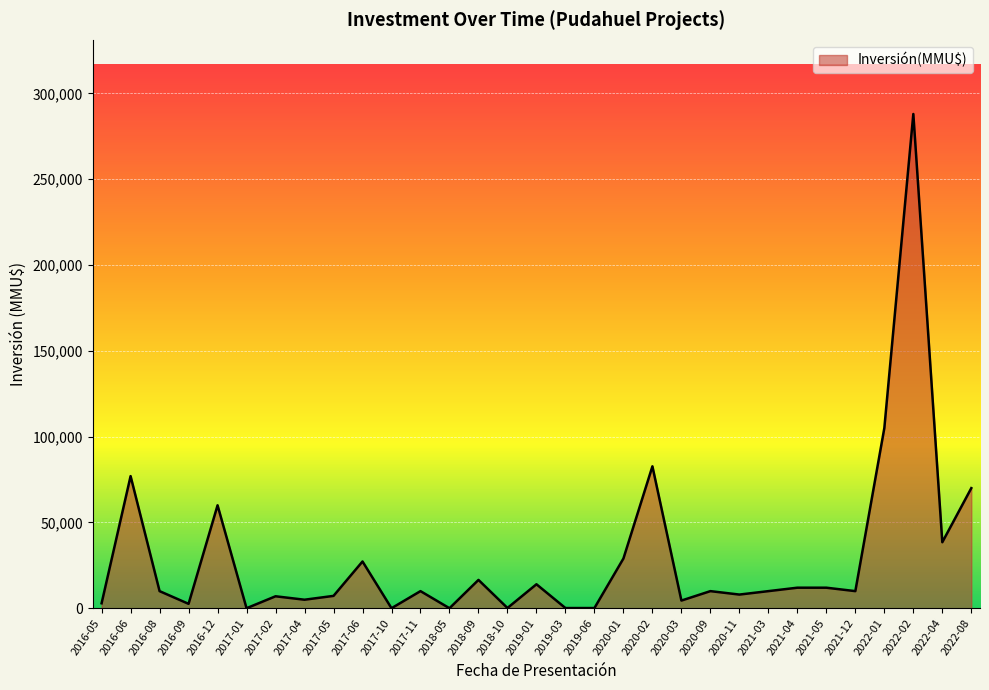

What is the change in value from 2017-11 to 2020-01?

+19000